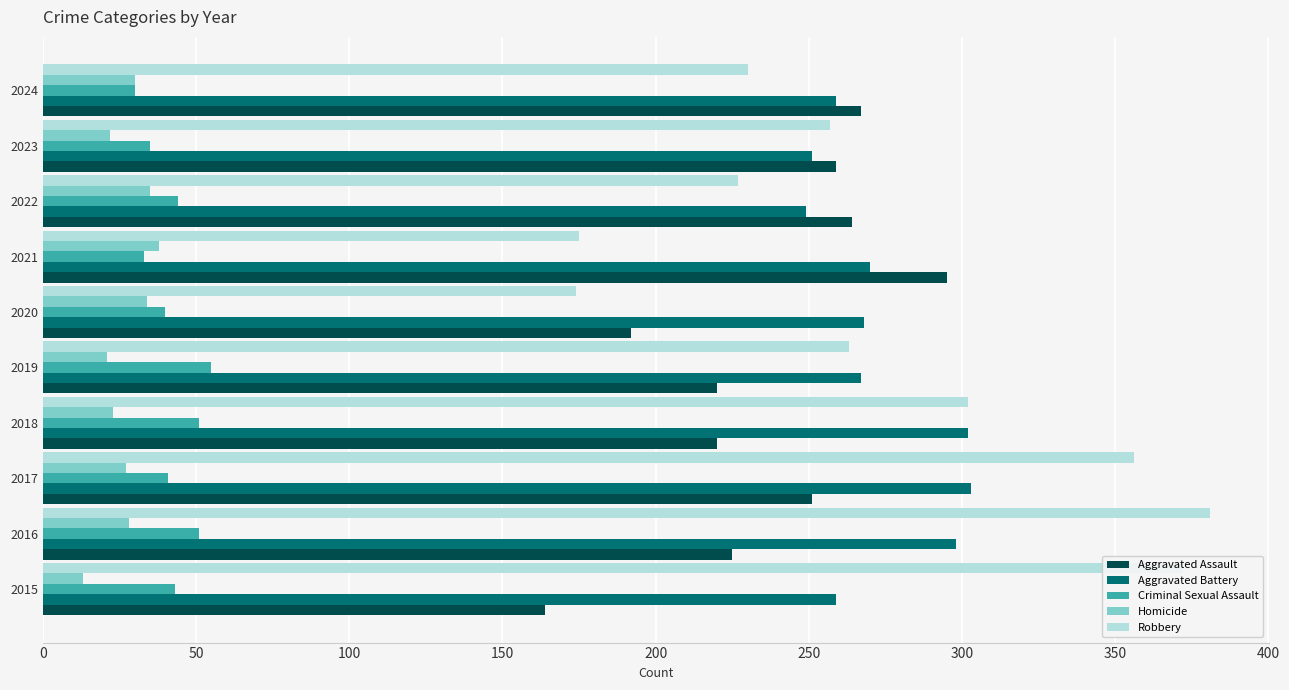

At 2015, list the series in order from smallest to largest.

Homicide, Criminal Sexual Assault, Aggravated Assault, Aggravated Battery, Robbery